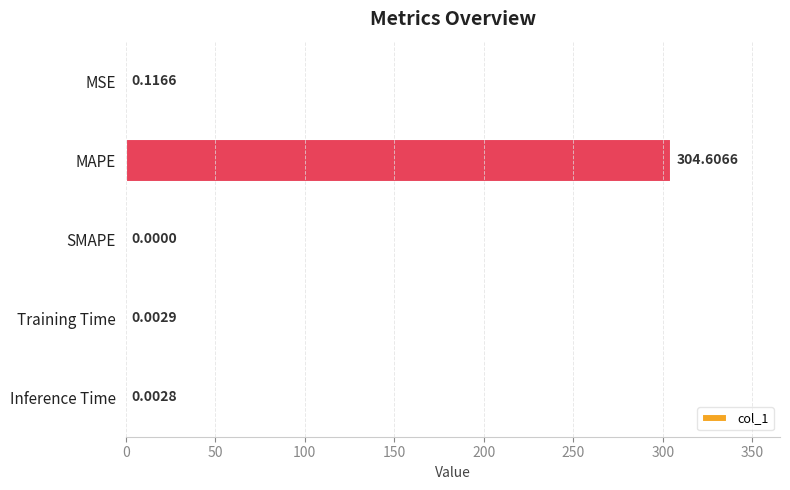

What is the sum of the values at SMAPE and MAPE?

304.6